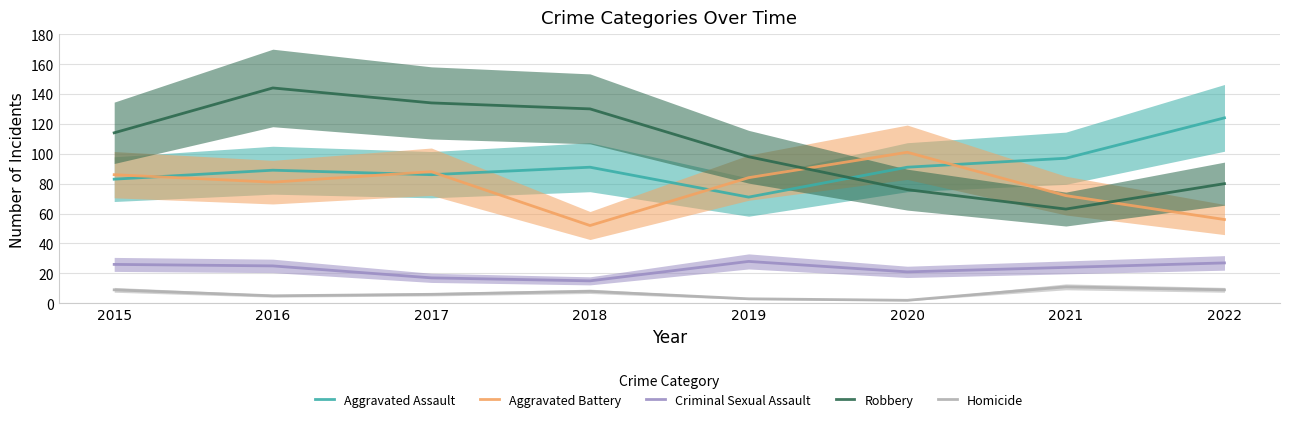

Which series has the widest spread of values?

Robbery